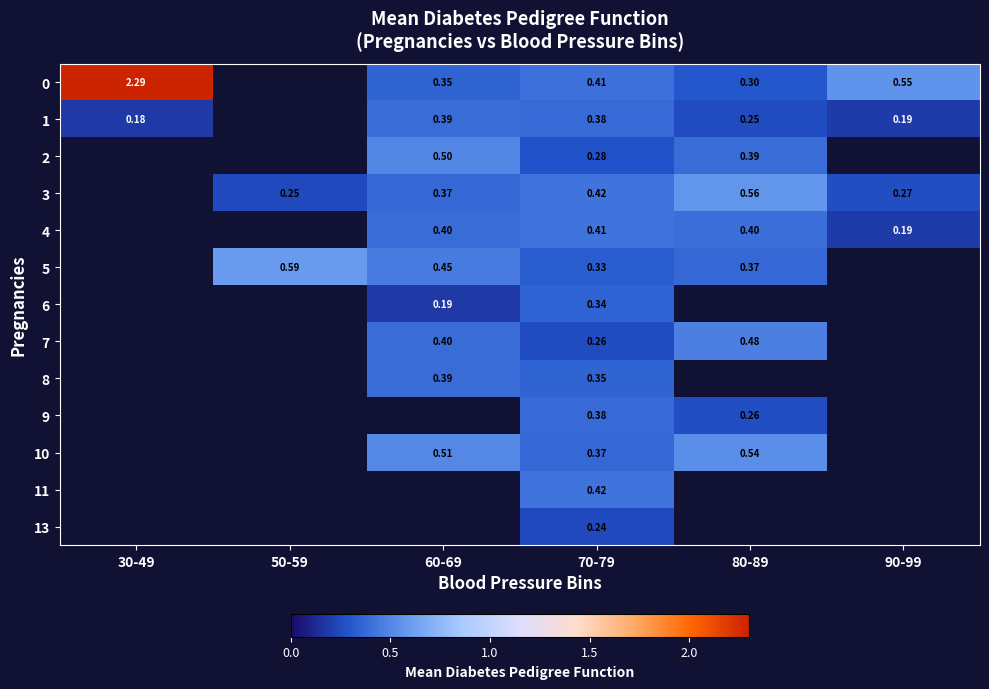

At which category does the chart reach its minimum across all series?

30-49